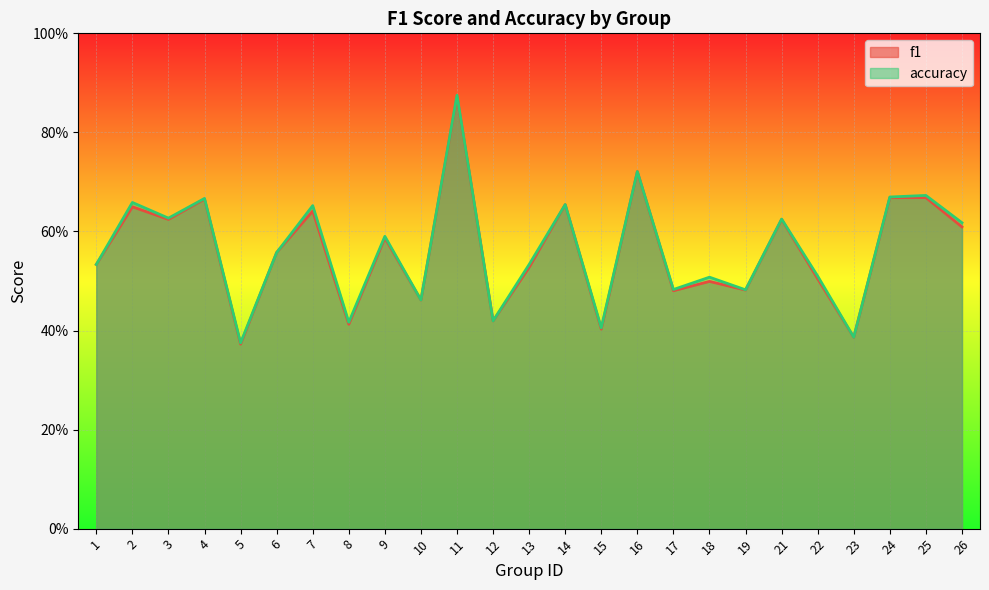

How many lines are shown in the chart?

2